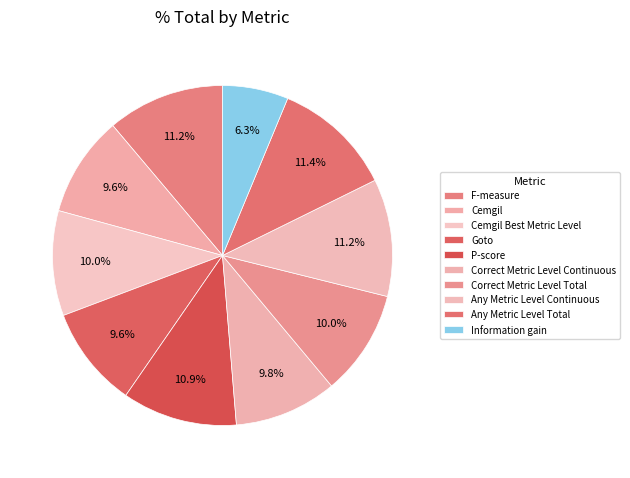

Count the number of slices in the pie.

10